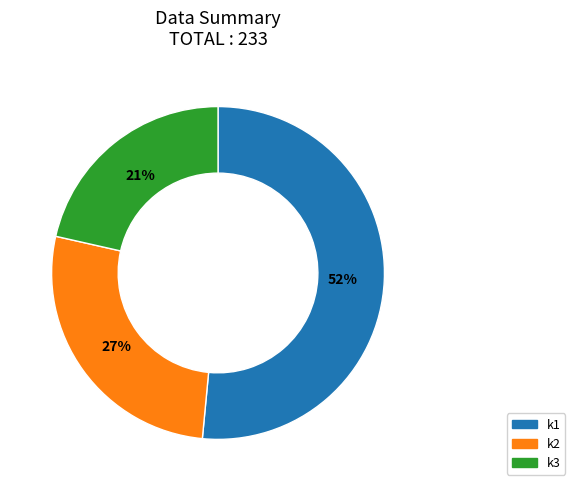

To the nearest percent, what is the average slice percentage?

33%